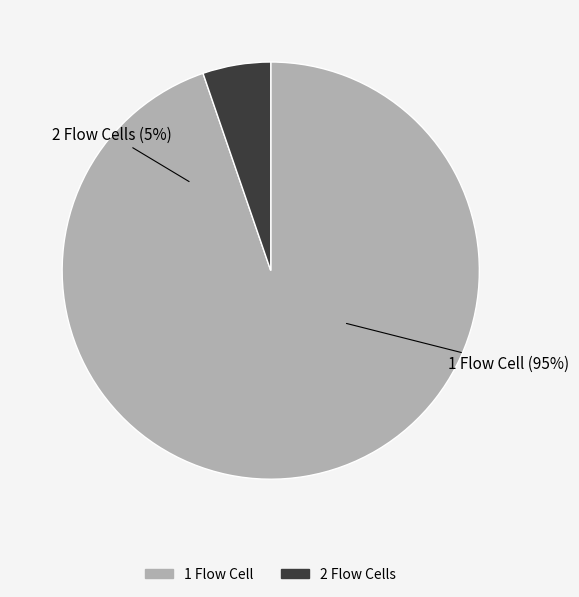

Is it true that 2 Flow Cells is 1% of the pie?

False